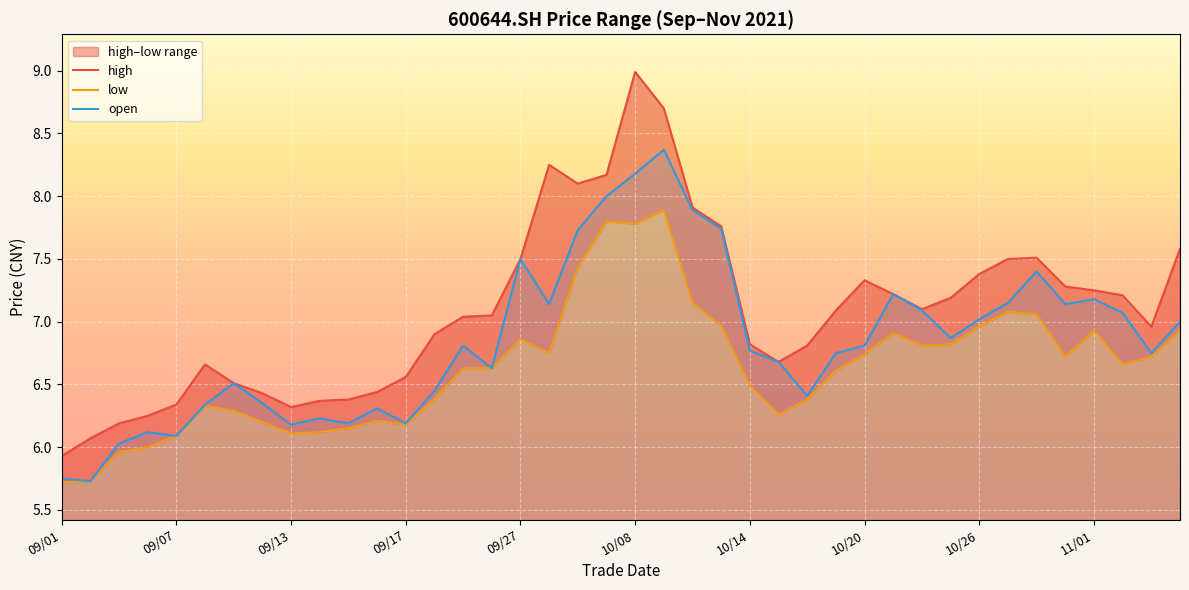

How many values in the low series are below 6?

3